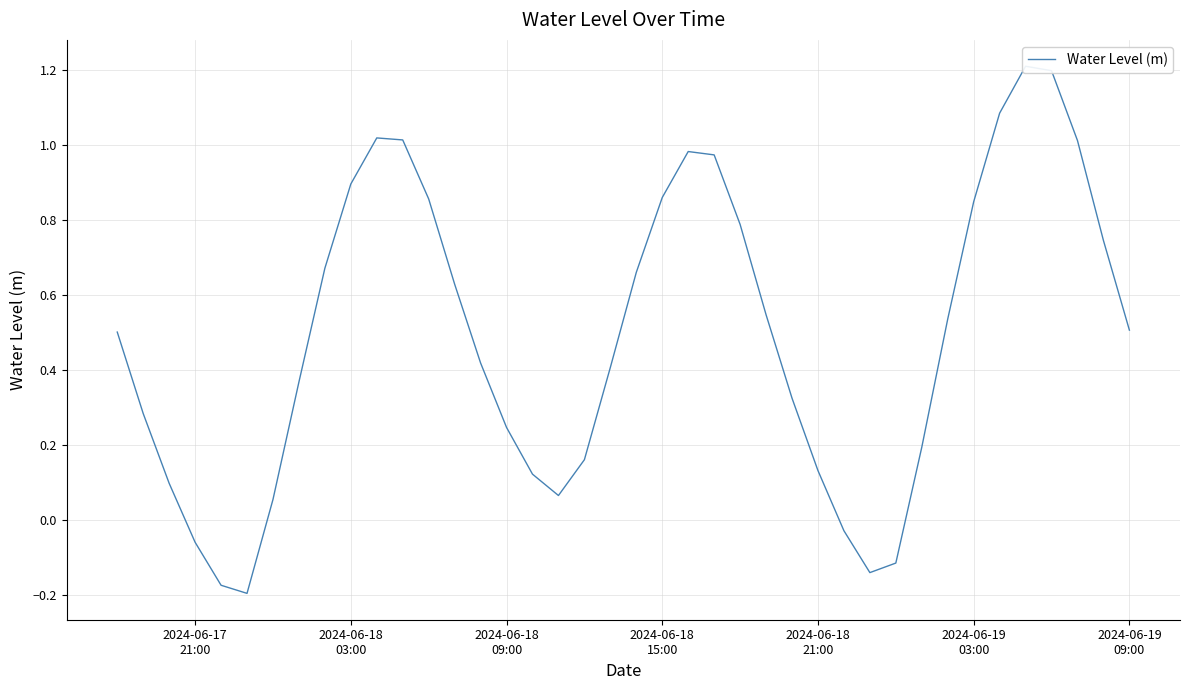

The chart shows a value of 0.1 at 2024-06-18
03:00. True or false?

False